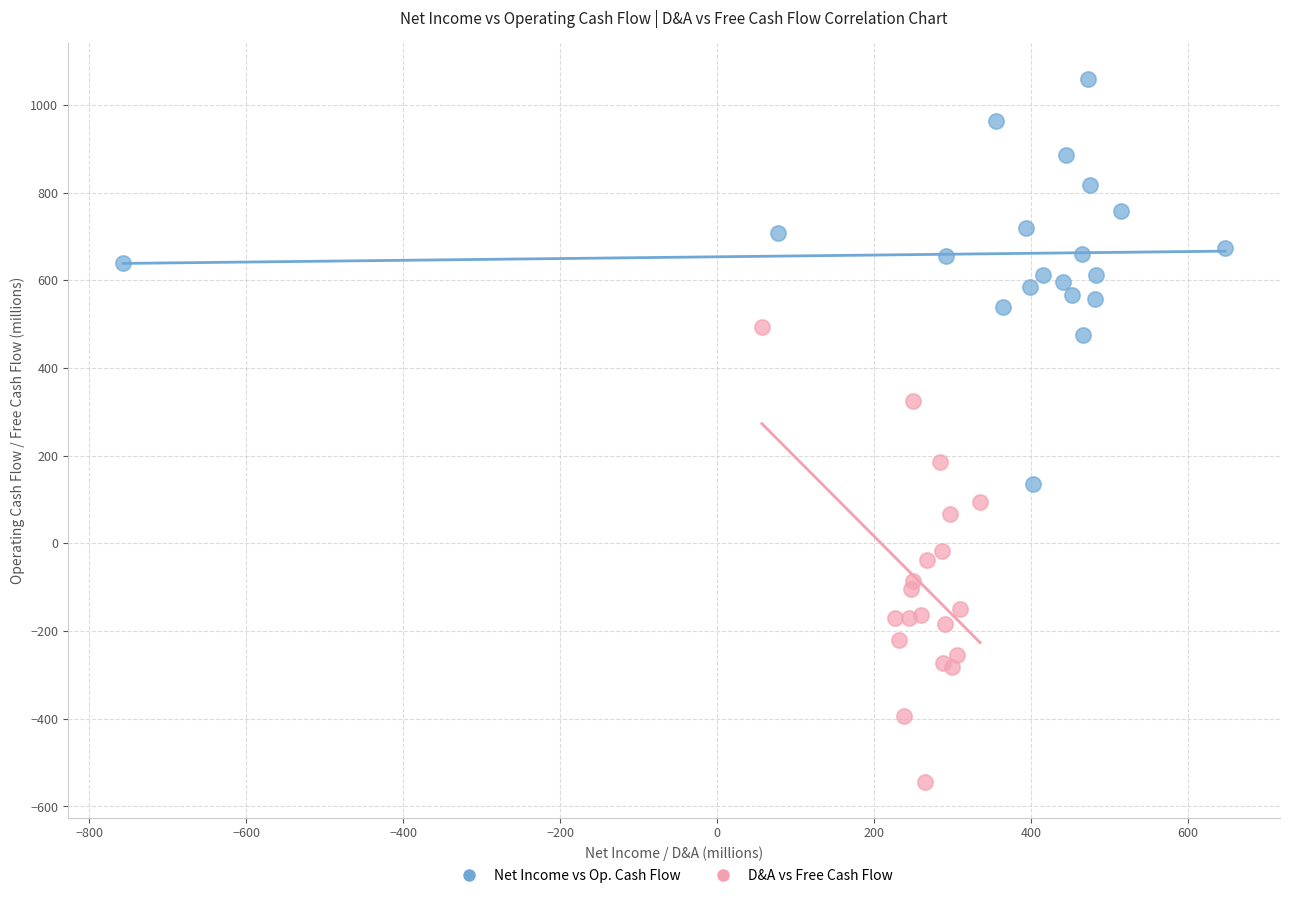

Which series reaches the maximum Y coordinate?

Net Income vs Op. Cash Flow